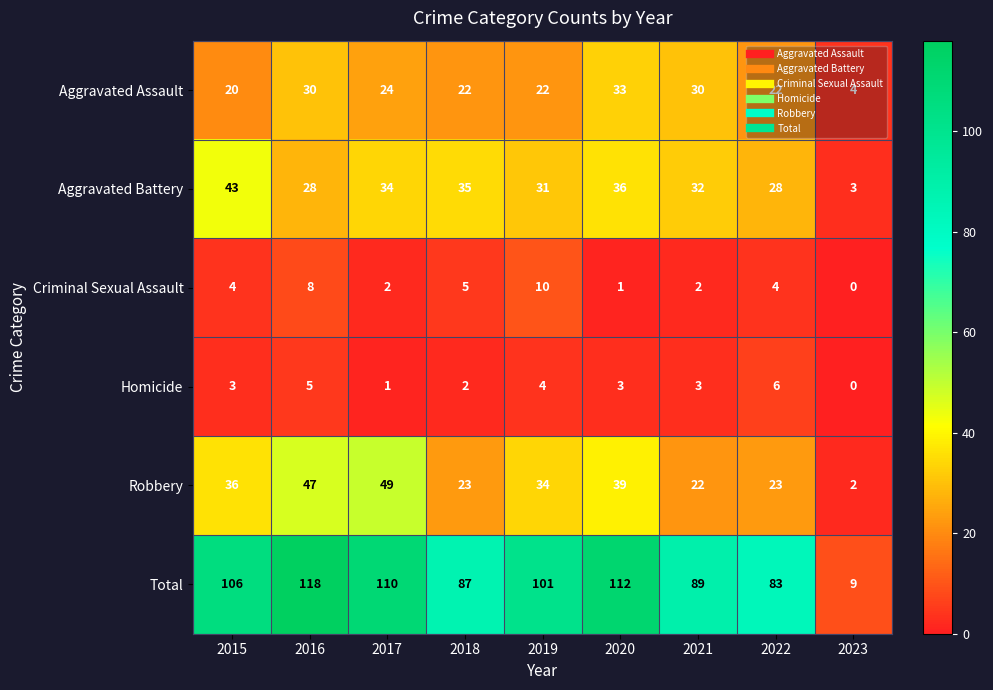

Which series has the largest total across all categories?

Total